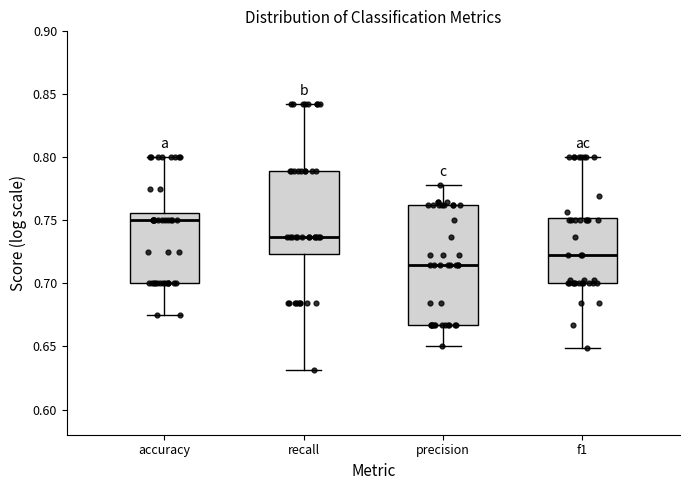

Which box is the tallest, from its lower edge to its upper edge?

precision